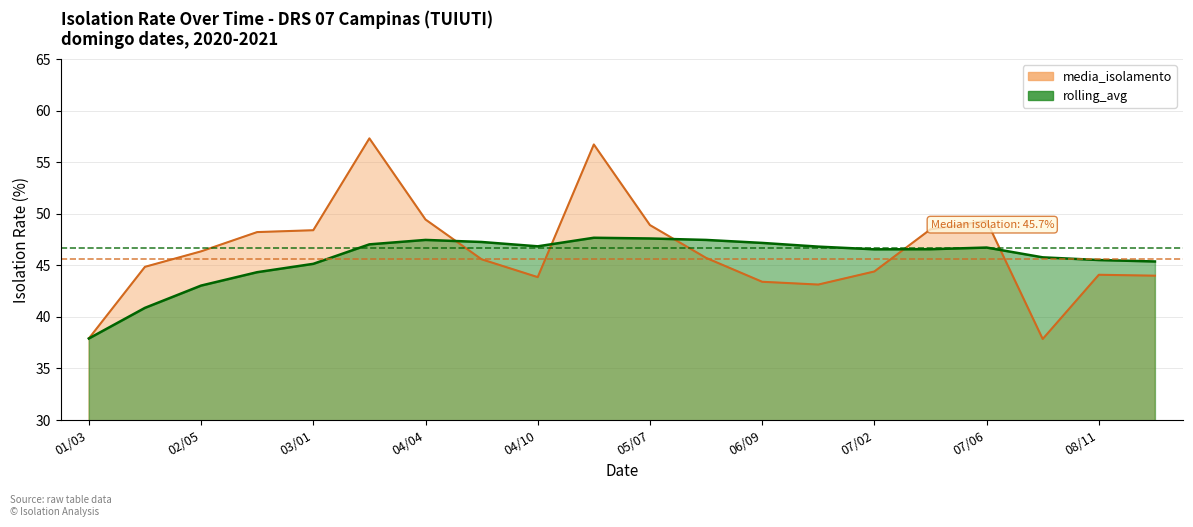

Which series has the largest range (max minus min)?

media_isolamento